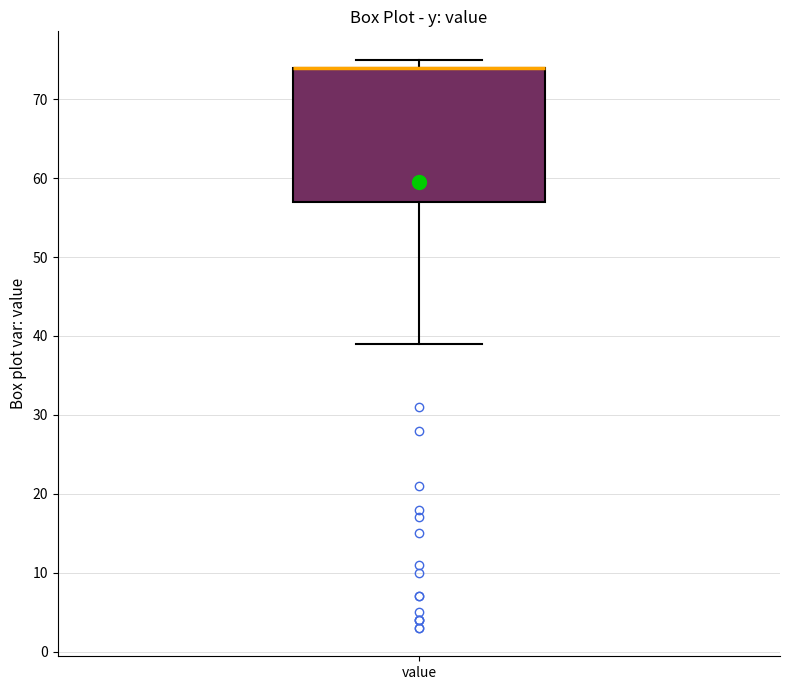

Transcribe this box plot: give where the median line is, the range the box spans, and where the two whiskers end, as read against the y-axis. The values are not printed on the chart, so give them approximately, as read against the axis.

median 74 (drawn on the box's upper edge), box 57 to 74, whiskers 39 to 75